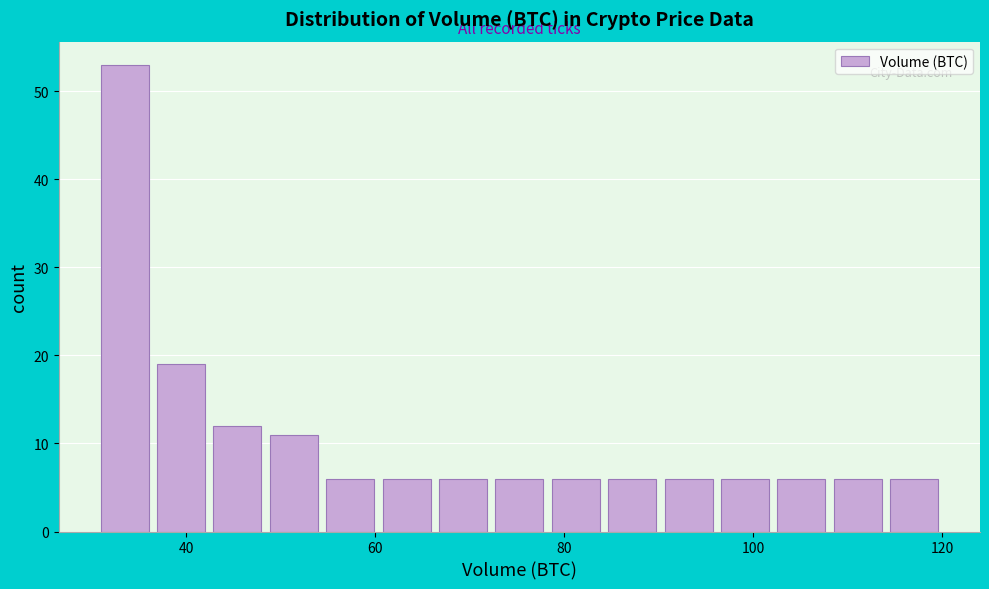

Around what value on the x-axis is the tallest bar? Give the approximate position of its centre, as read against the axis.

34